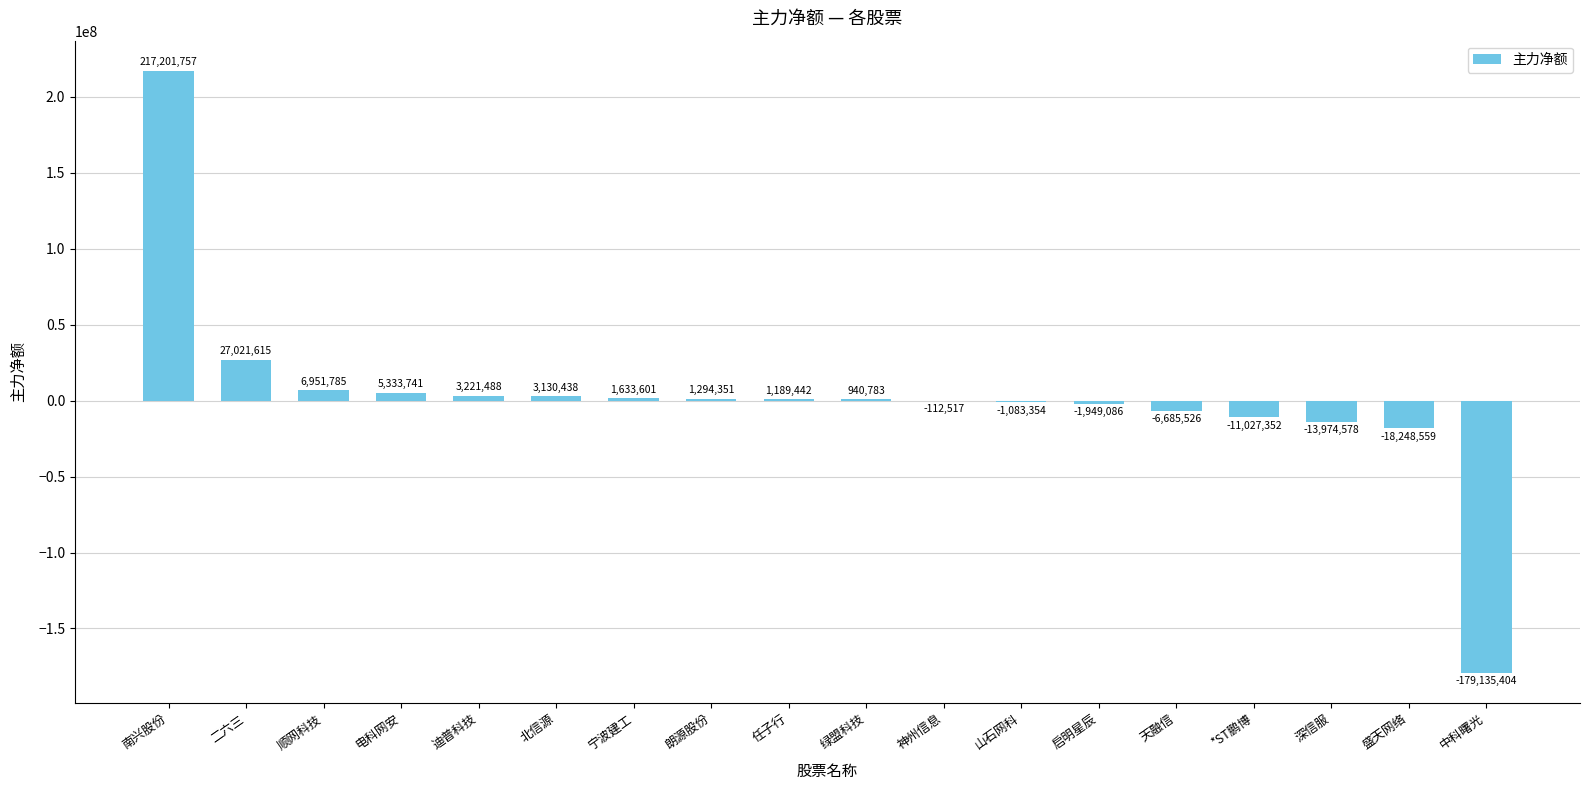

At which category does the chart reach its peak across all series?

南兴股份